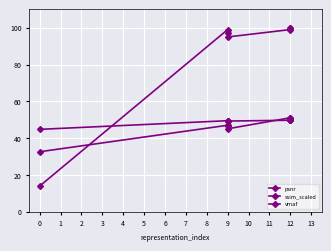

In vmaf, how many points are lower than both neighbors (excluding endpoints)?

1